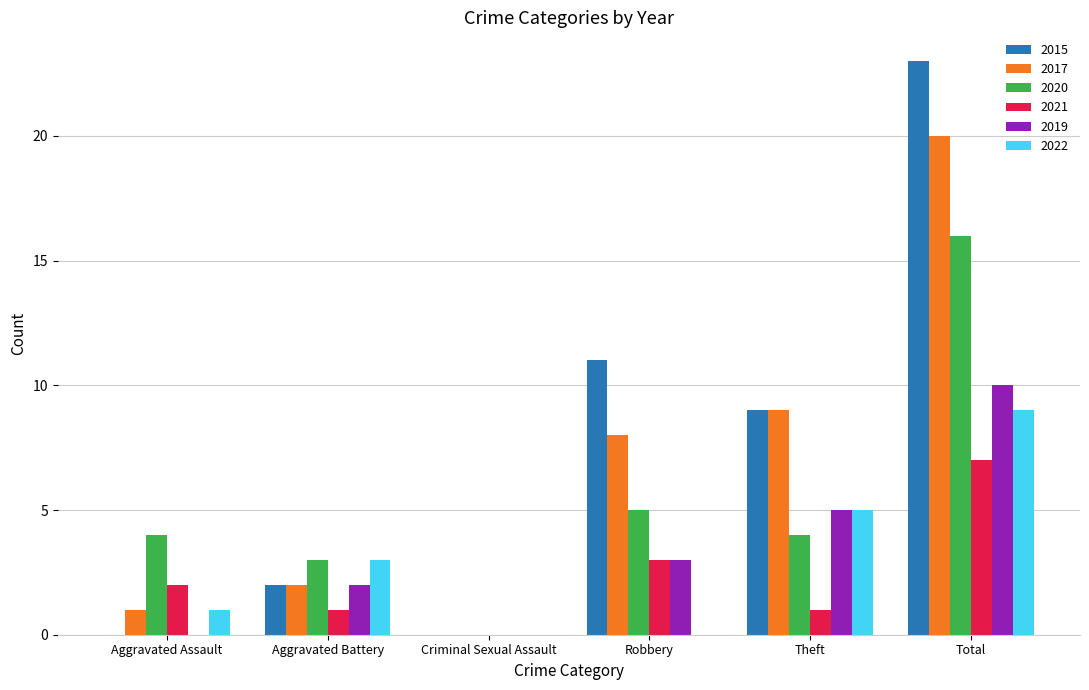

Does the chart contain stacked bars?

No